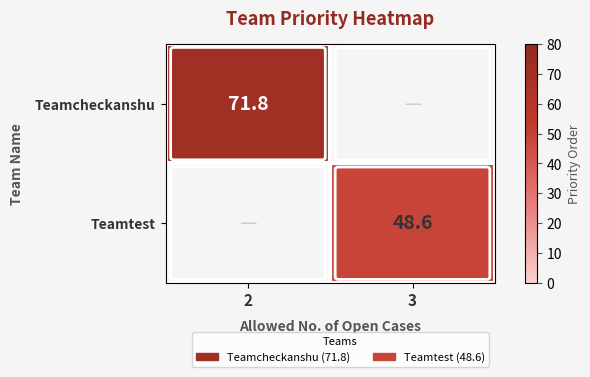

At which category is the sum across all series the highest?

2